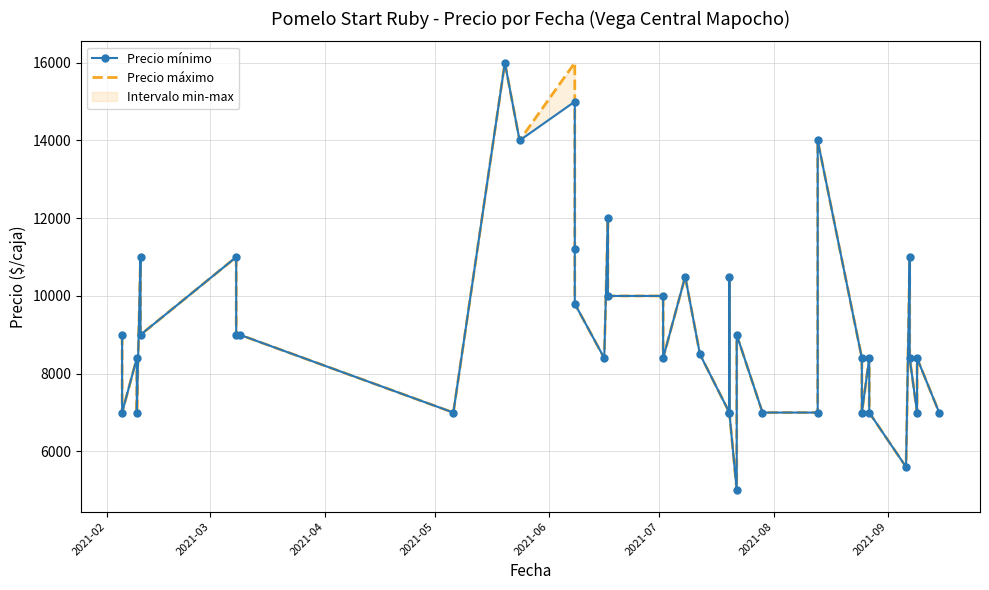

How many series are shown in this chart?

2